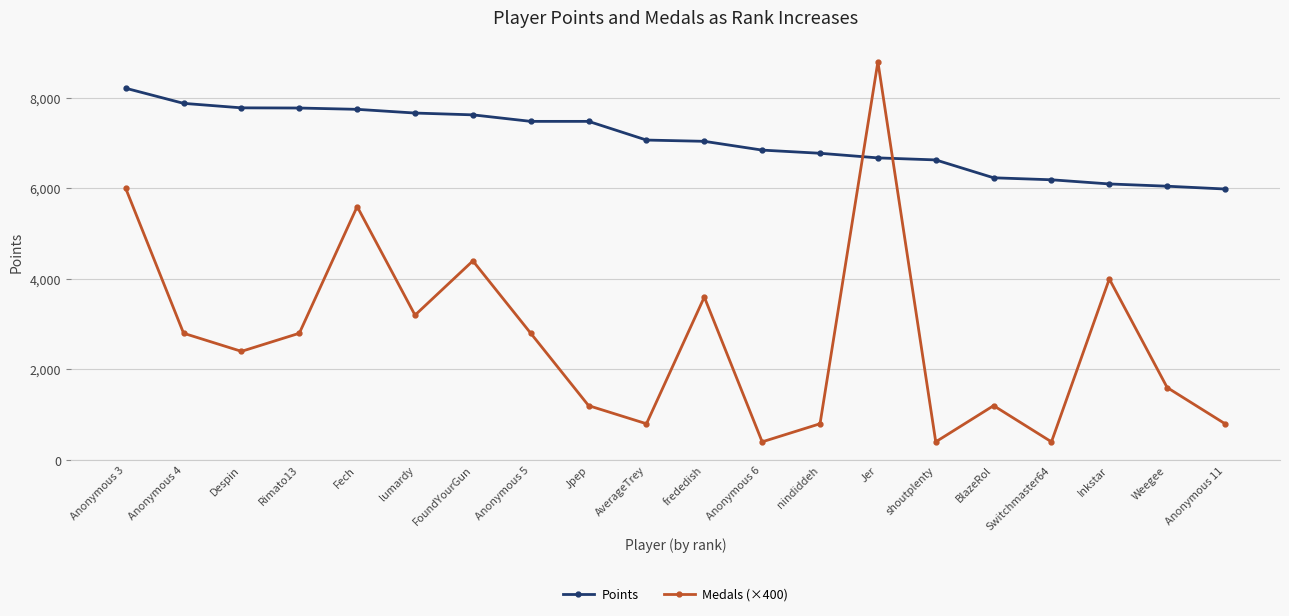

What is the value of the Medals (×400) point at the 20th from the left?

800